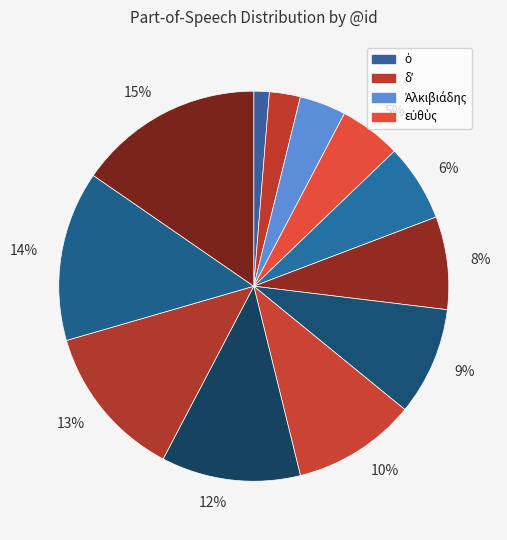

How many segments does this pie chart have?

12